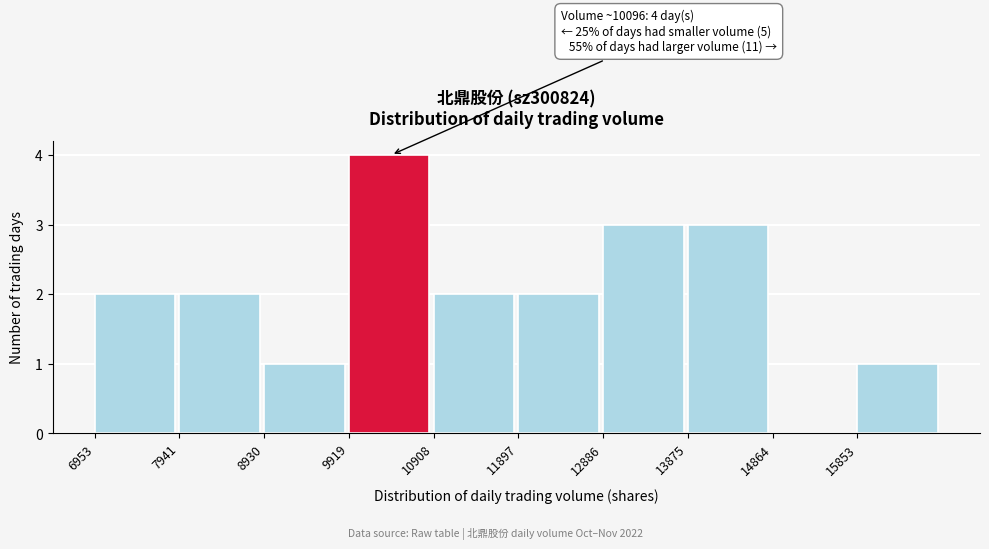

Which range on the x-axis has the tallest bar?

9900 to 10900